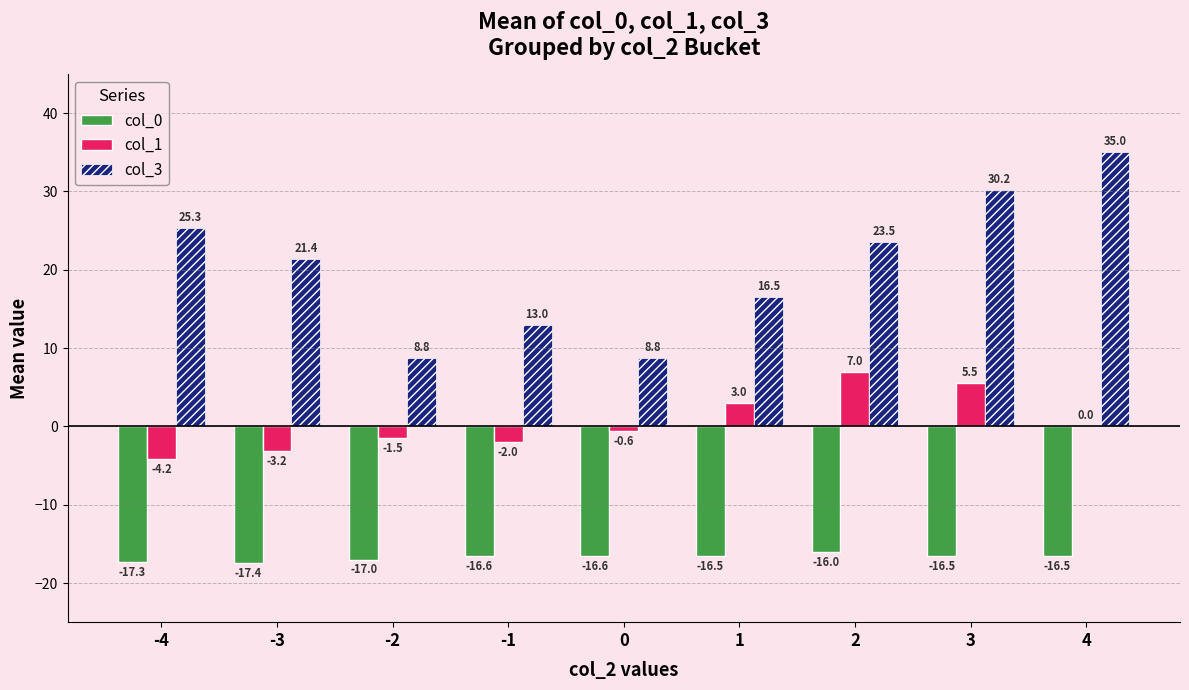

Is it true that col_1 equals 3.0 at 1?

True